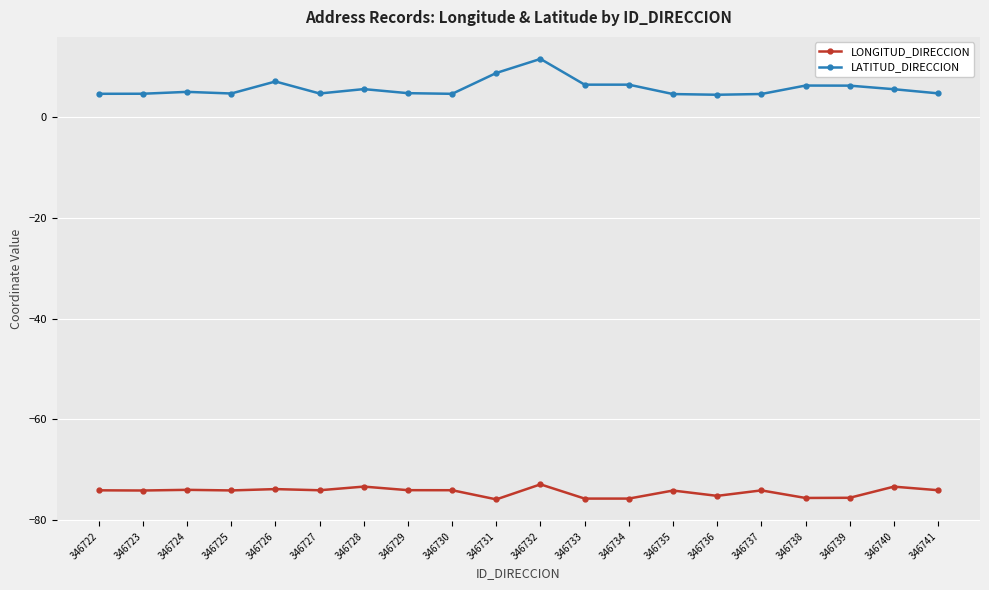

Which series has the largest range (max minus min)?

LATITUD_DIRECCION